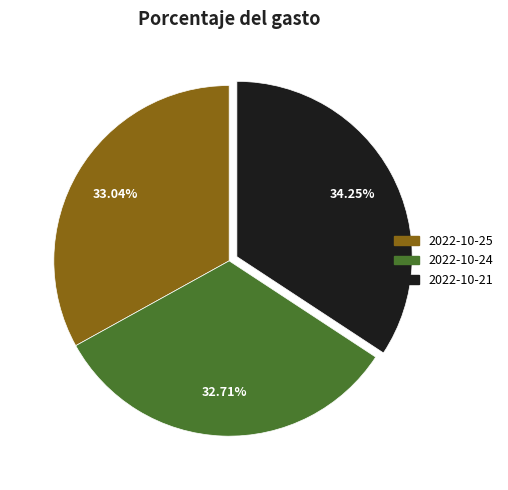

To the nearest percent, what is the combined percentage of 2022-10-24 and 2022-10-25?

66%